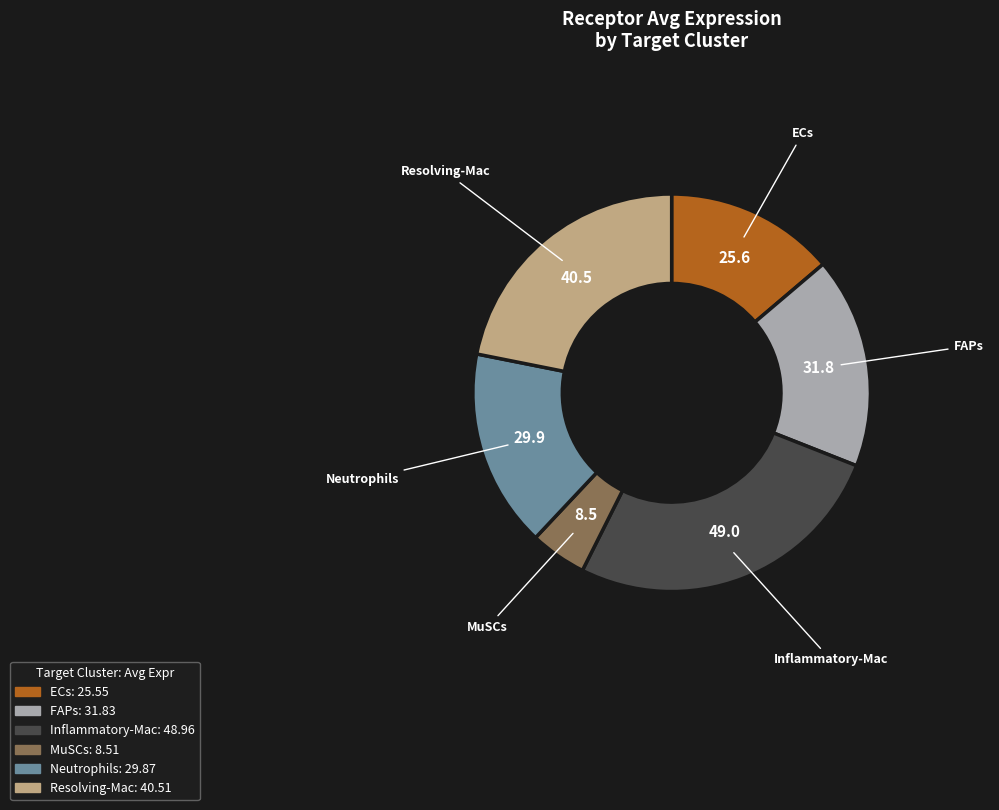

Rank the categories by value from highest to lowest.

Inflammatory-Mac, Resolving-Mac, FAPs, Neutrophils, ECs, MuSCs